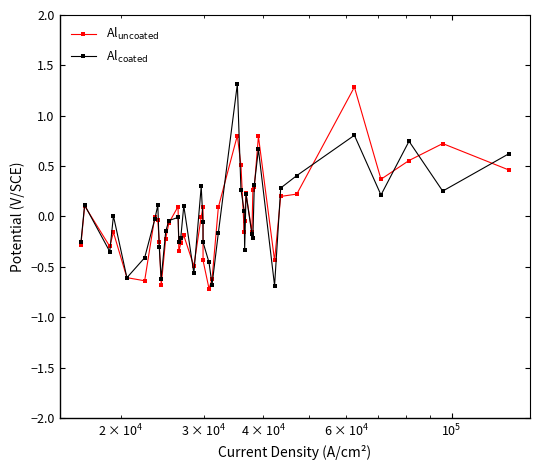

What is the maximum value for Al$_{\mathrm{coated}}$?

1.3